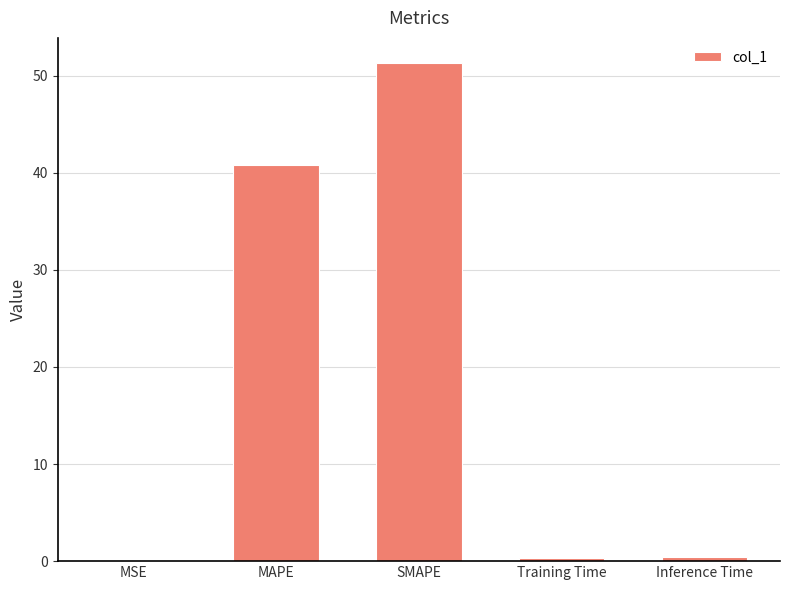

Where is the data nearest to the value 25?

MAPE